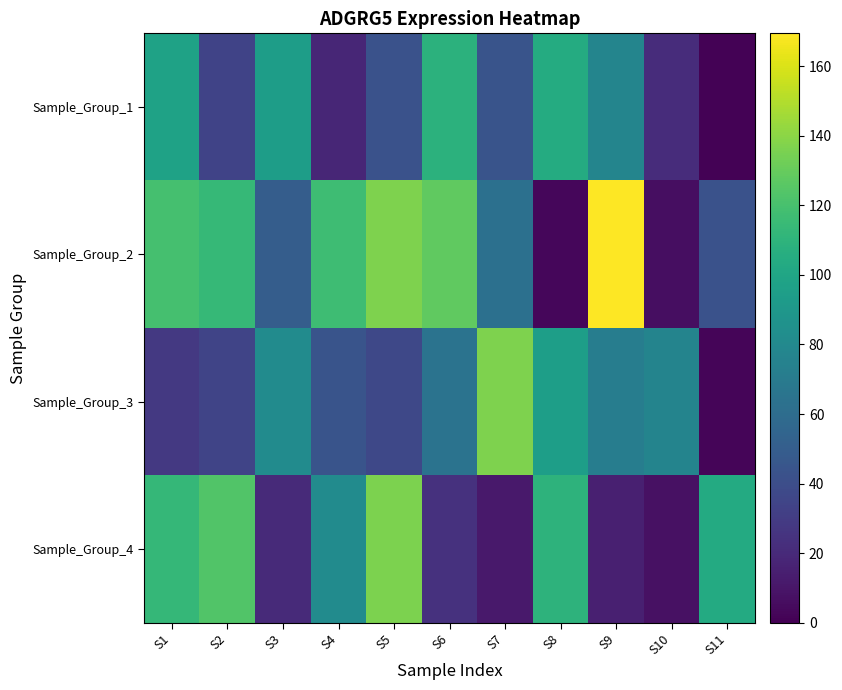

Reading left to right, what are all the values shown in this chart?

Sample_Group_1: S1=97.3	S2=34.3	S3=94.3	S4=18.0	S5=42.8	S6=108.6	S7=43.9	S8=104.2	S9=77.0	S10=21.2	S11=1.1
Sample_Group_2: S1=119.3	S2=113.3	S3=49.7	S4=116.9	S5=136.9	S6=127.8	S7=62.6	S8=3.2	S9=169.4	S10=6.2	S11=42.4
Sample_Group_3: S1=28.0	S2=34.5	S3=81.9	S4=44.3	S5=36.5	S6=64.3	S7=136.7	S8=94.8	S9=71.7	S10=76.5	S11=2.6
Sample_Group_4: S1=112.9	S2=123.3	S3=20.0	S4=81.9	S5=135.9	S6=24.1	S7=11.4	S8=109.5	S9=15.2	S10=7.3	S11=103.3